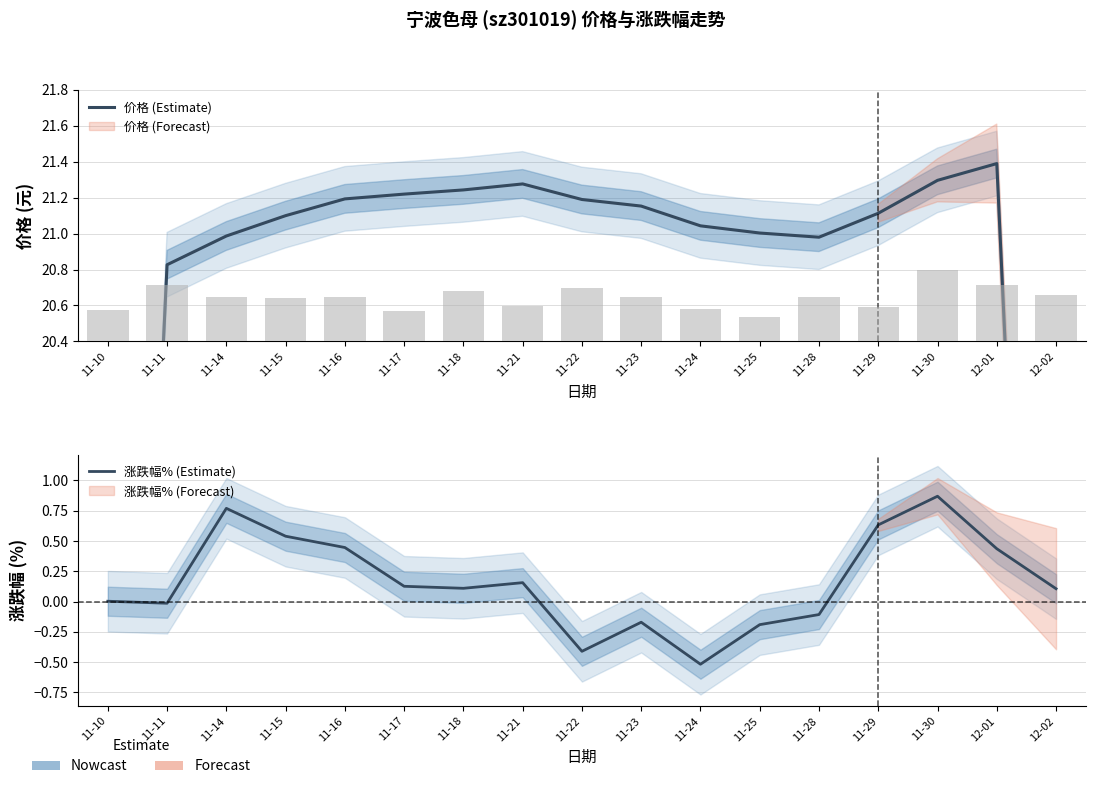

Reading left to right, extract all data points from this chart.

价格 (Estimate): 11-10=13.9	11-11=20.8	11-14=21.0	11-15=21.1	11-16=21.2	11-17=21.2	11-18=21.2	11-21=21.3	11-22=21.2	11-23=21.2	11-24=21.0	11-25=21.0	11-28=21.0	11-29=21.1	11-30=21.3	12-01=21.4	12-02=14.3
涨跌幅% (Estimate): 11-10=0.0	11-11=-0.0	11-14=0.8	11-15=0.5	11-16=0.4	11-17=0.1	11-18=0.1	11-21=0.2	11-22=-0.4	11-23=-0.2	11-24=-0.5	11-25=-0.2	11-28=-0.1	11-29=0.6	11-30=0.9	12-01=0.4	12-02=0.1
成交额(万元): 11-10=570.0	11-11=1032.0	11-14=813.0	11-15=789.0	11-16=810.0	11-17=557.0	11-18=926.0	11-21=648.0	11-22=976.0	11-23=814.0	11-24=591.0	11-25=442.0	11-28=807.0	11-29=623.0	11-30=1316.0	12-01=1032.0	12-02=854.0